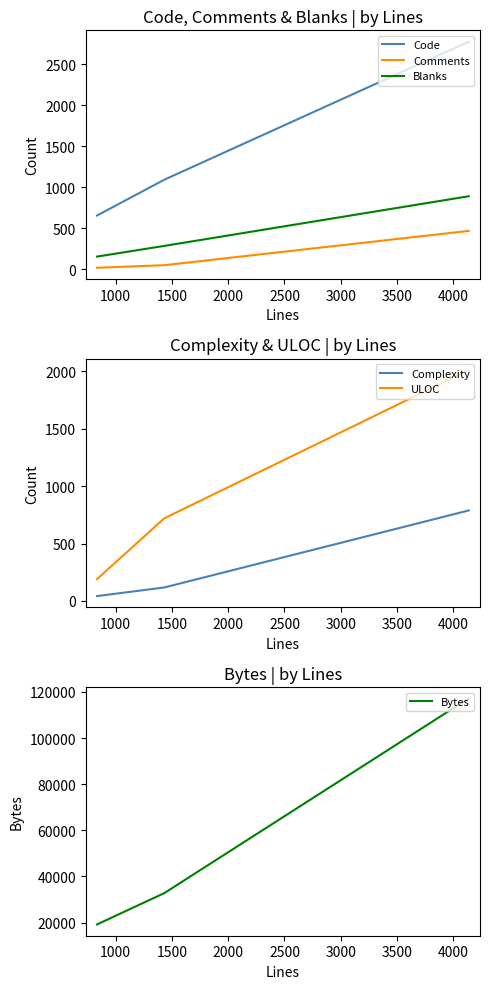

What is the difference between the Complexity values at 1500 and 1000?

75